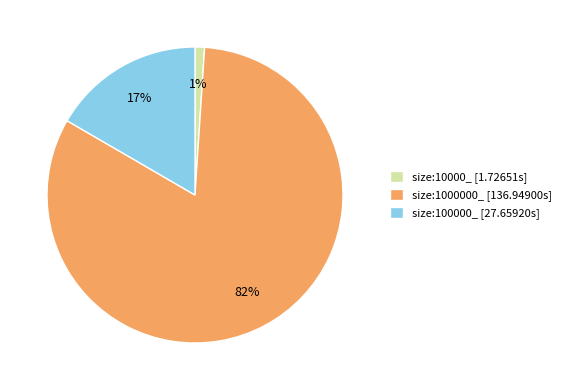

True or false: size:100000_ accounts for 26% of the total.

False